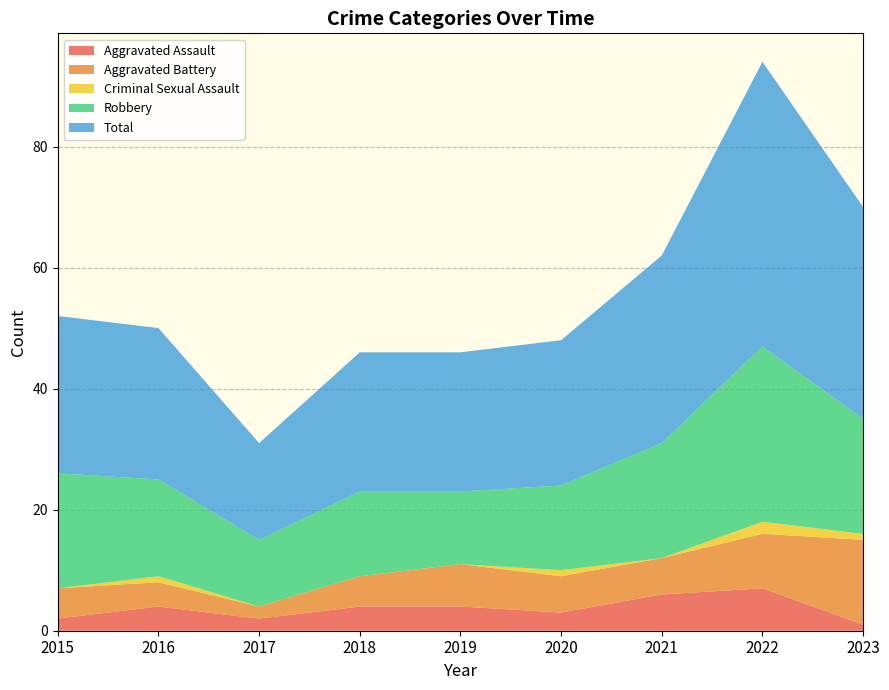

Reading left to right, extract all data points from this chart.

Aggravated Assault: 2015=2	2016=4	2017=2	2018=4	2019=4	2020=3	2021=6	2022=7	2023=1
Aggravated Battery: 2015=5	2016=4	2017=2	2018=5	2019=7	2020=6	2021=6	2022=9	2023=14
Criminal Sexual Assault: 2015=0	2016=1	2017=0	2018=0	2019=0	2020=1	2021=0	2022=2	2023=1
Robbery: 2015=19	2016=16	2017=11	2018=14	2019=12	2020=14	2021=19	2022=29	2023=19
Total: 2015=26	2016=25	2017=16	2018=23	2019=23	2020=24	2021=31	2022=47	2023=35